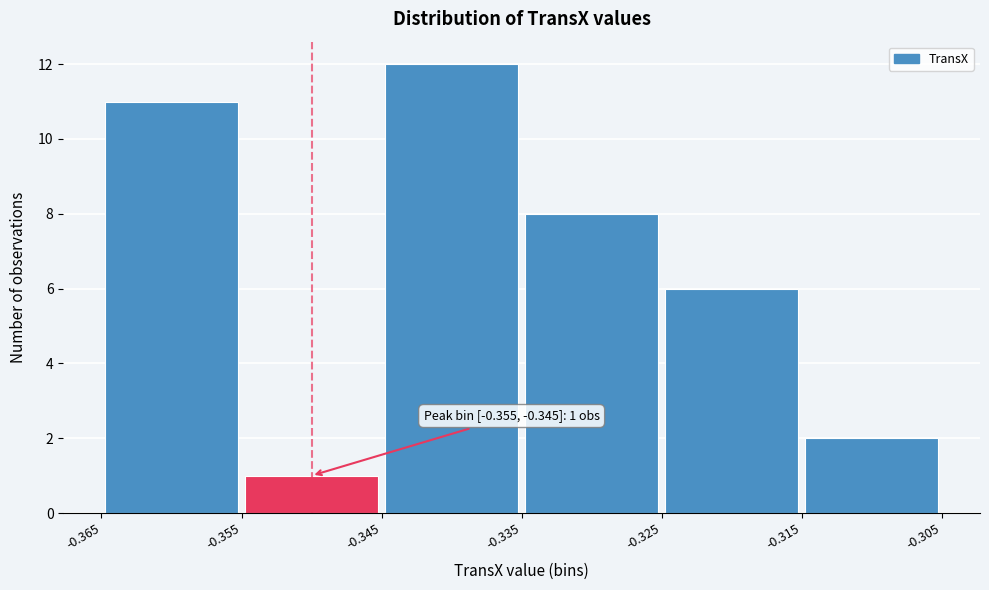

Over which range of the x-axis is the bar tallest?

-0.345 to -0.335